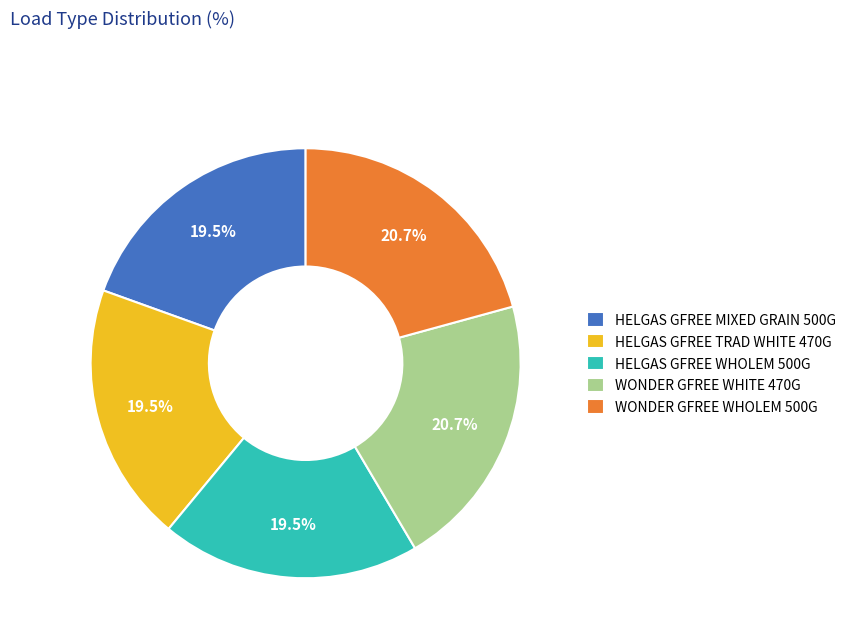

Is WONDER GFREE WHITE 470G the majority of the pie?

No